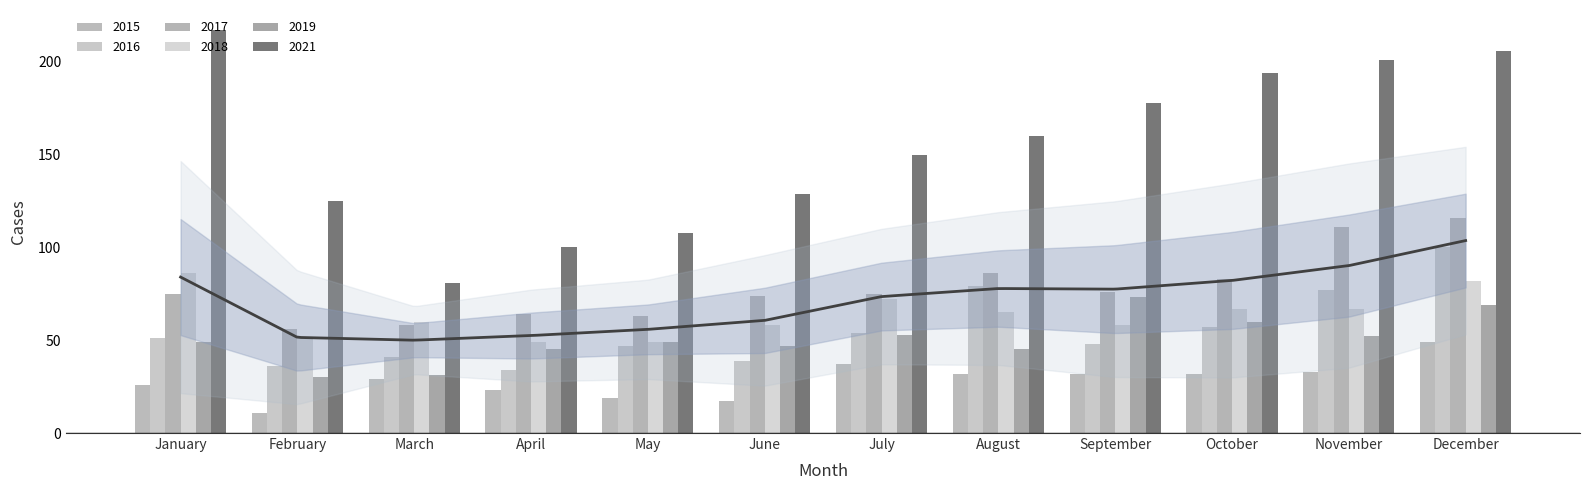

What is the sum of the 2018 values at July and June?

130